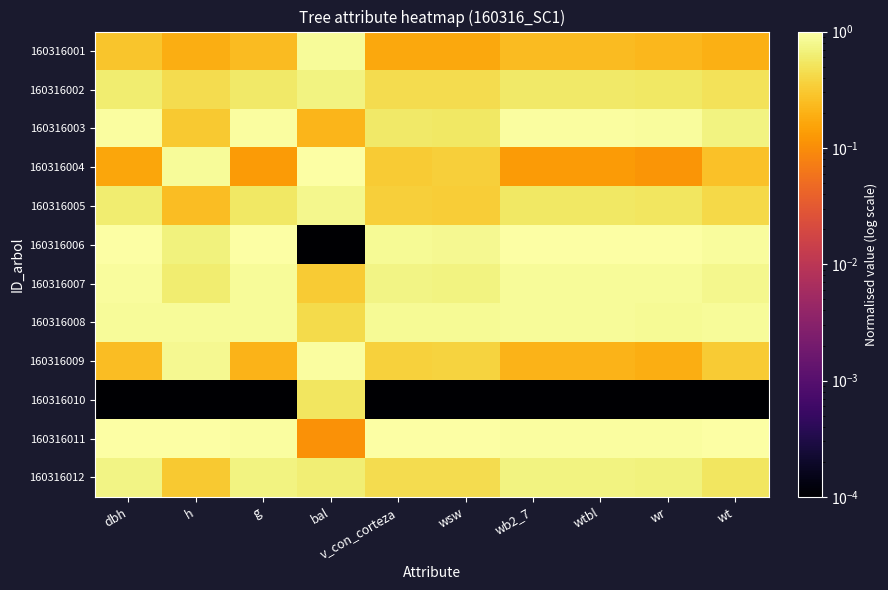

Reading right to left, what are all the values shown in this chart?

160316001: wt=0.2	wr=0.2	wtbl=0.2	wb2_7=0.2	wsw=0.2	v_con_corteza=0.2	bal=0.9	g=0.2	h=0.2	dbh=0.3
160316002: wt=0.5	wr=0.5	wtbl=0.6	wb2_7=0.6	wsw=0.4	v_con_corteza=0.4	bal=0.7	g=0.6	h=0.4	dbh=0.6
160316003: wt=0.7	wr=0.9	wtbl=0.9	wb2_7=0.9	wsw=0.6	v_con_corteza=0.6	bal=0.2	g=0.9	h=0.3	dbh=0.9
160316004: wt=0.3	wr=0.1	wtbl=0.1	wb2_7=0.1	wsw=0.3	v_con_corteza=0.3	bal=1.0	g=0.1	h=0.9	dbh=0.2
160316005: wt=0.4	wr=0.5	wtbl=0.6	wb2_7=0.6	wsw=0.3	v_con_corteza=0.3	bal=0.8	g=0.6	h=0.3	dbh=0.6
160316006: wt=0.9	wr=1.0	wtbl=1.0	wb2_7=1.0	wsw=0.8	v_con_corteza=0.8	bal=0.0	g=1.0	h=0.7	dbh=1.0
160316007: wt=0.8	wr=0.9	wtbl=0.9	wb2_7=0.9	wsw=0.7	v_con_corteza=0.7	bal=0.3	g=0.9	h=0.6	dbh=0.9
160316008: wt=0.9	wr=0.9	wtbl=0.9	wb2_7=0.9	wsw=0.9	v_con_corteza=0.9	bal=0.4	g=0.9	h=0.9	dbh=0.9
160316009: wt=0.3	wr=0.2	wtbl=0.2	wb2_7=0.2	wsw=0.4	v_con_corteza=0.4	bal=0.9	g=0.2	h=0.8	dbh=0.2
160316010: wt=0.0	wr=0.0	wtbl=0.0	wb2_7=0.0	wsw=0.0	v_con_corteza=0.0	bal=0.5	g=0.0	h=0.0	dbh=0.0
160316011: wt=1.0	wr=1.0	wtbl=1.0	wb2_7=1.0	wsw=1.0	v_con_corteza=1.0	bal=0.1	g=1.0	h=1.0	dbh=1.0
160316012: wt=0.5	wr=0.7	wtbl=0.7	wb2_7=0.7	wsw=0.4	v_con_corteza=0.4	bal=0.6	g=0.7	h=0.3	dbh=0.7